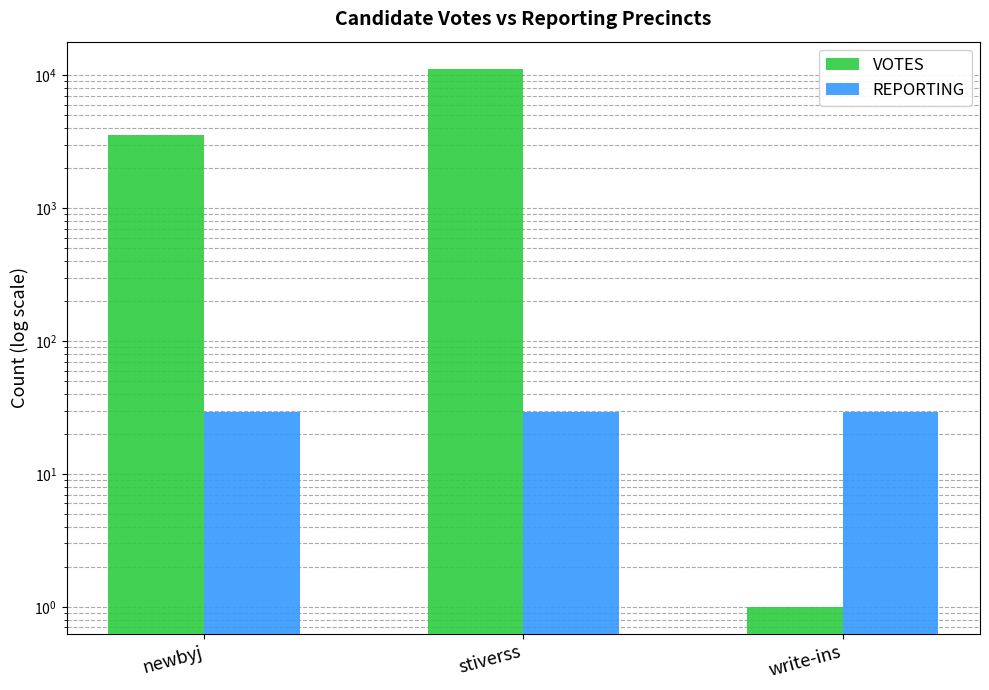

What is the label of the 3rd bar from the right?

newbyj